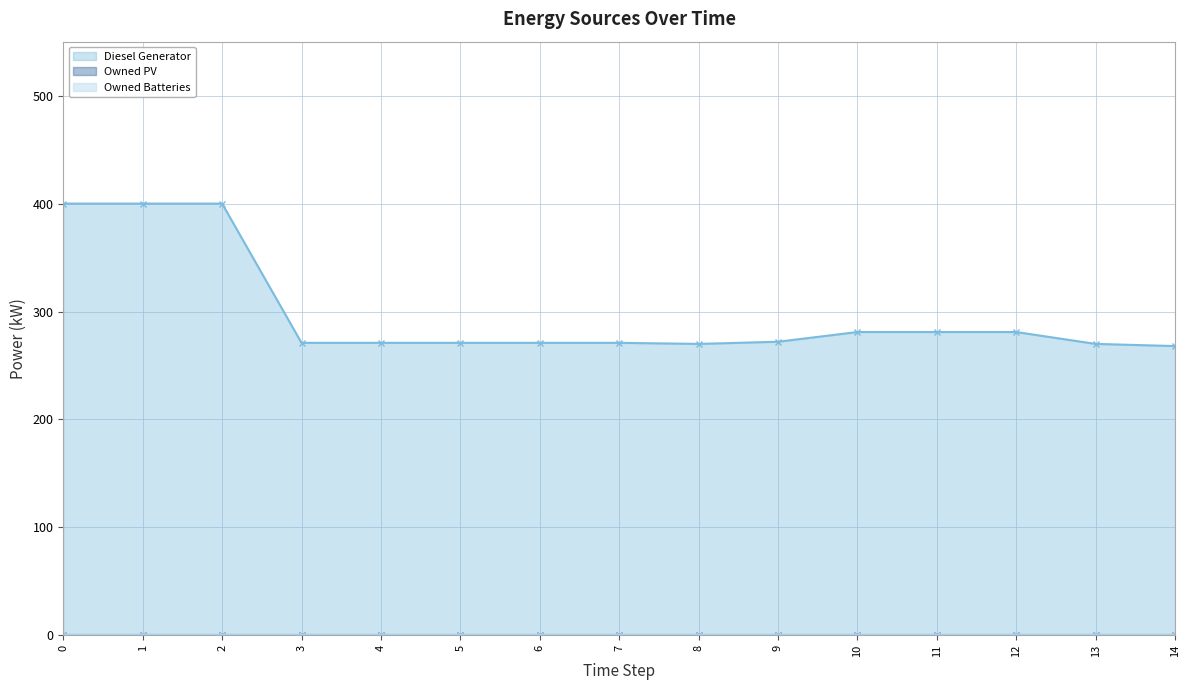

Which series has the largest total across all categories?

Diesel Generator line